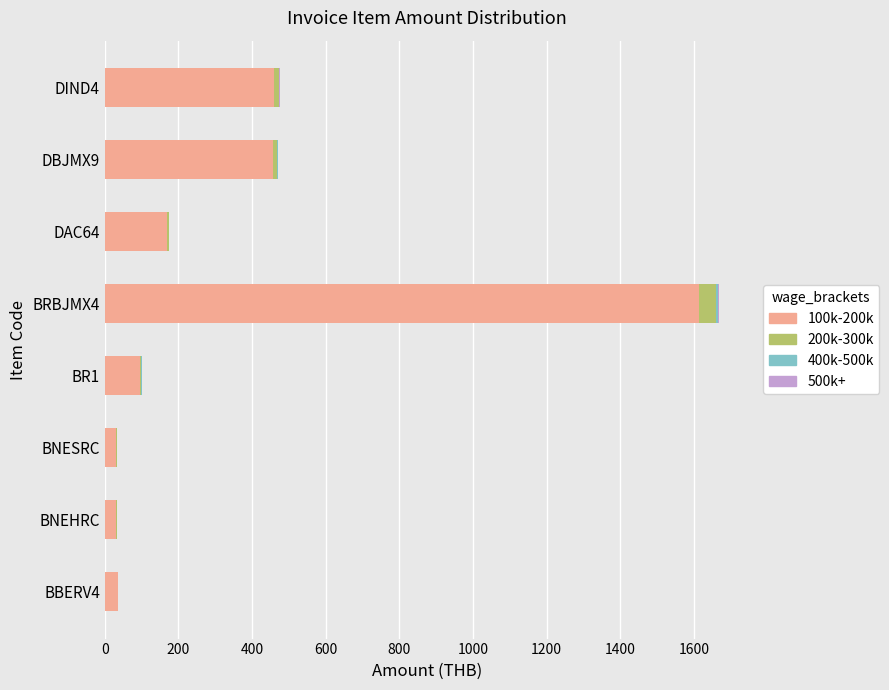

At which category is the sum across all series the highest?

BRBJMX4